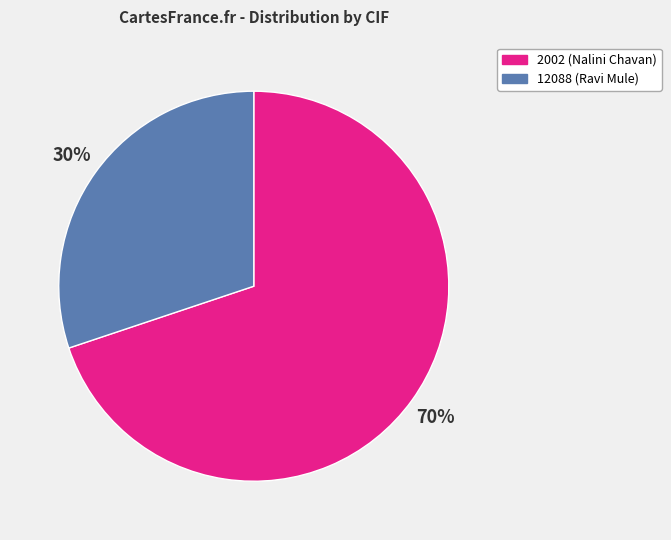

Do 2002 and 12088 together represent more than half of the pie?

Yes